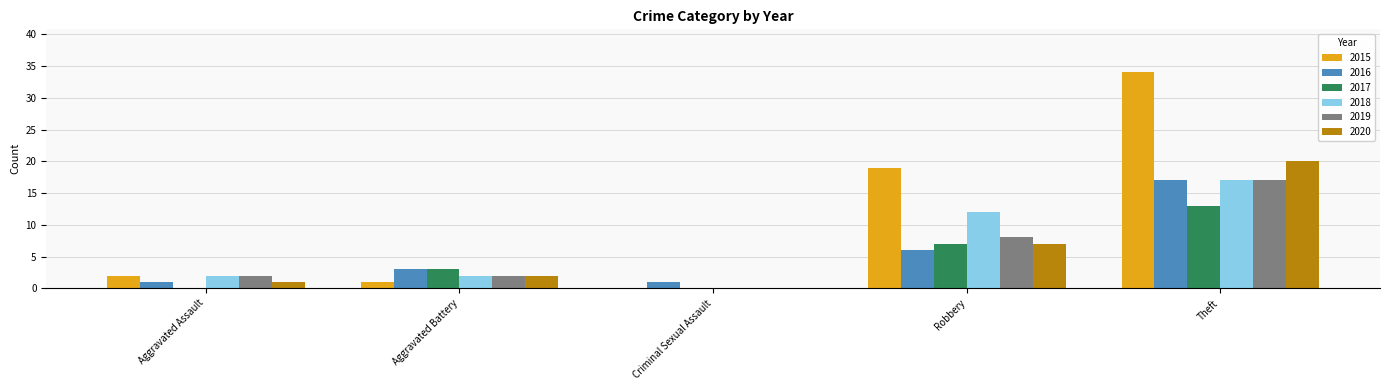

Between Criminal Sexual Assault and Robbery, which series saw the biggest shift?

2015